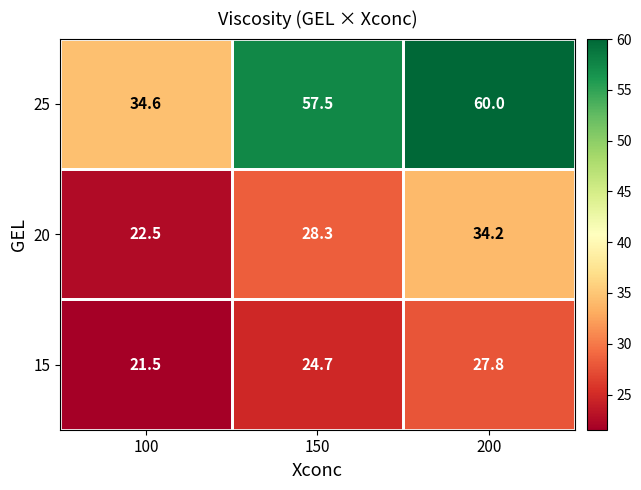

True or false: 20 has a value of 28.3 at 150.

True